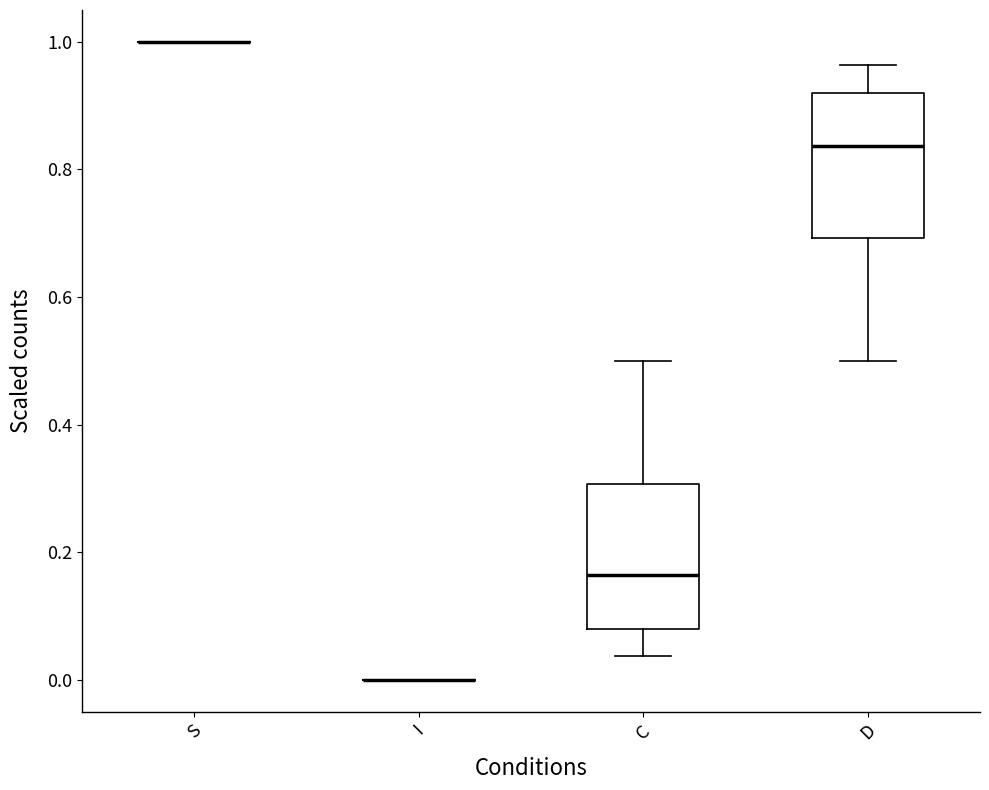

Reading left to right, read every box against the y-axis: the position of its median line, the range the box covers, and the ends of its whiskers. The values are not printed on the chart, so give them approximately, as read against the axis.

S: box collapsed to a line at 1.00, whiskers 1.00 to 1.00
I: box collapsed to a line at 0.00, whiskers 0.00 to 0.00
C: median 0.16, box 0.08 to 0.30, whiskers 0.04 to 0.50
D: median 0.84, box 0.70 to 0.92, whiskers 0.50 to 0.96